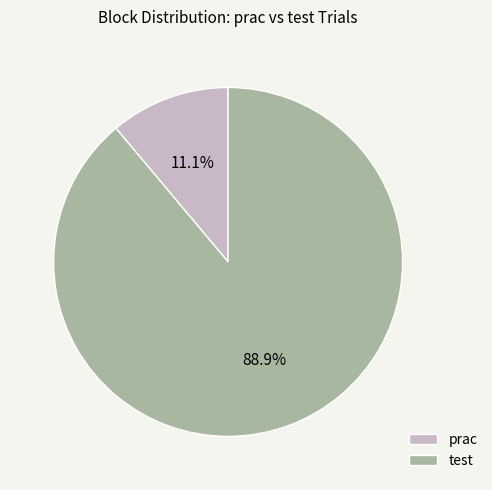

Is the sum of prac and test greater than half?

Yes